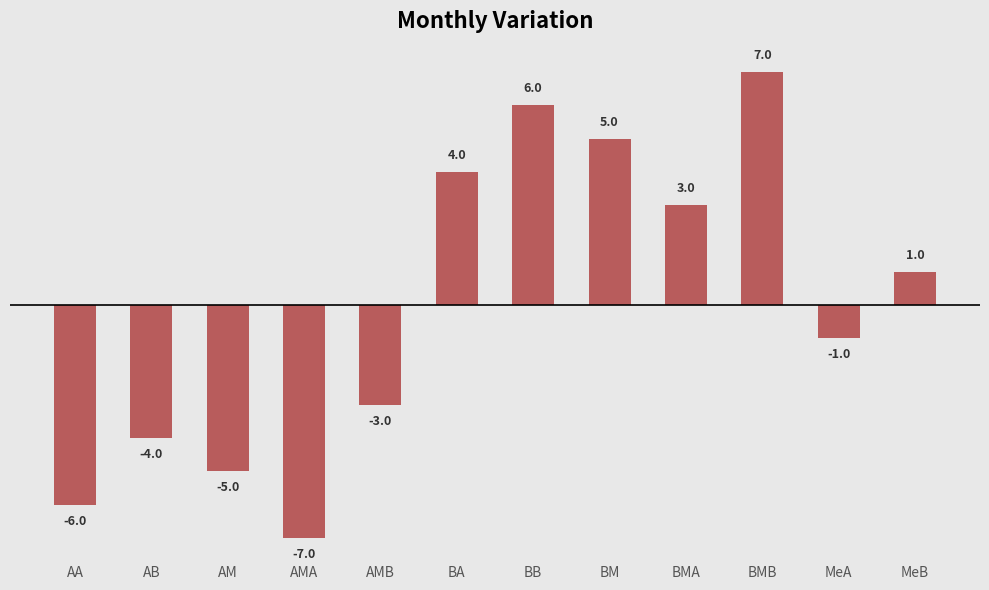

What is the smallest value displayed?

-7